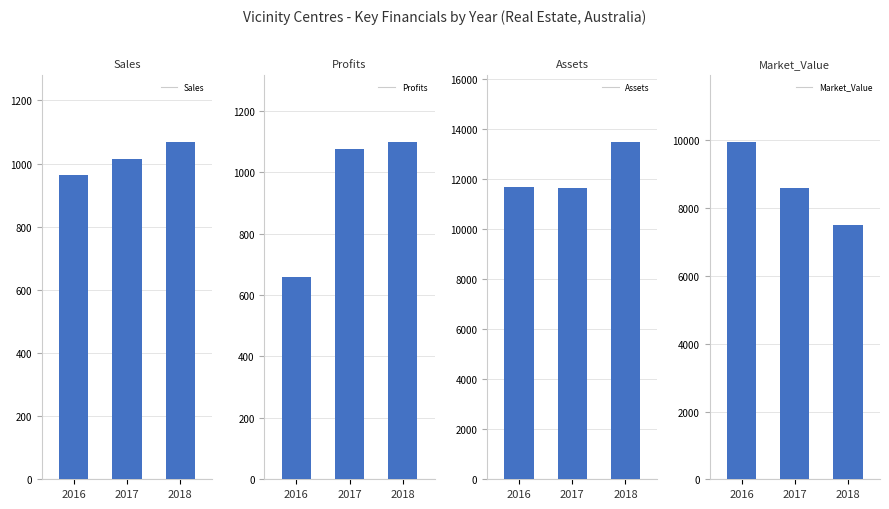

Between 2016 and 2018, which series saw the biggest shift?

Market_Value